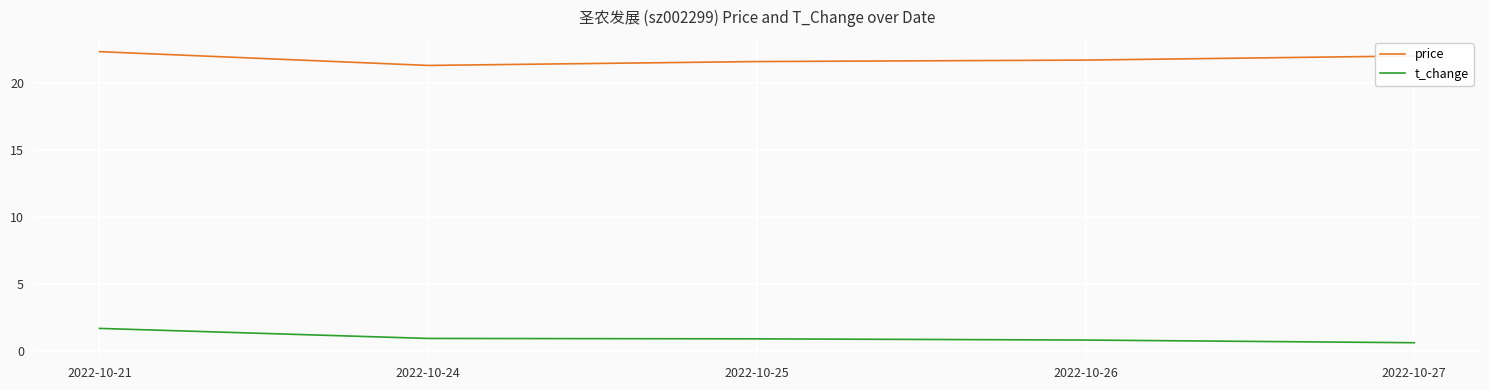

What is the difference between the maximum and minimum values in the t_change series?

1.1